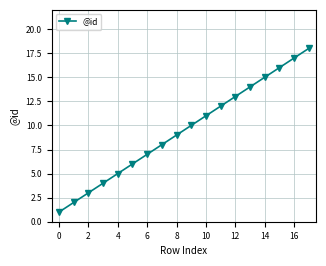

What is the difference between the maximum and second lowest values?

16